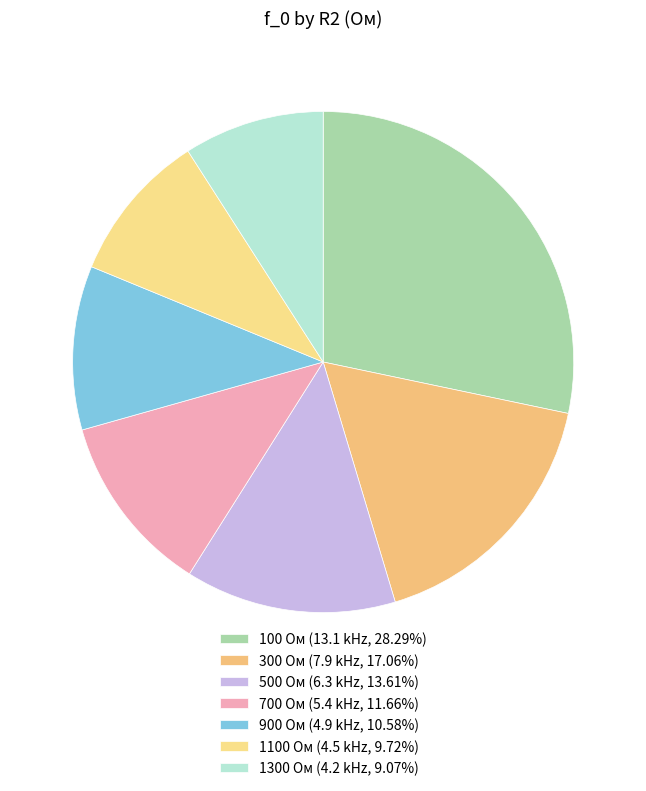

How many segments does this pie chart have?

7